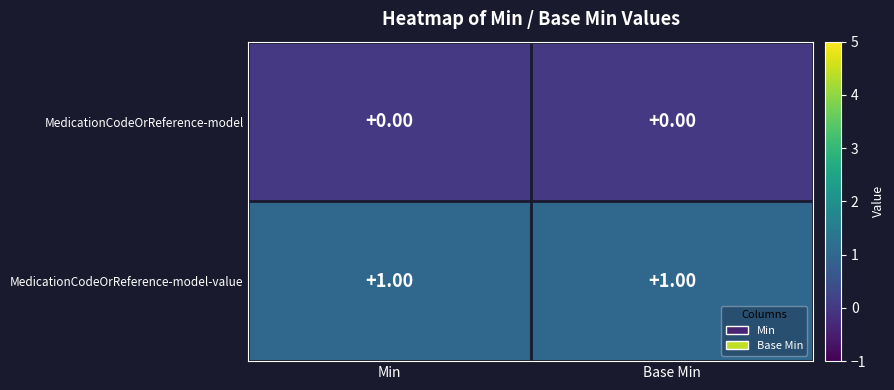

At Base Min, list the series in order from smallest to largest.

MedicationCodeOrReference-model, MedicationCodeOrReference-model-value